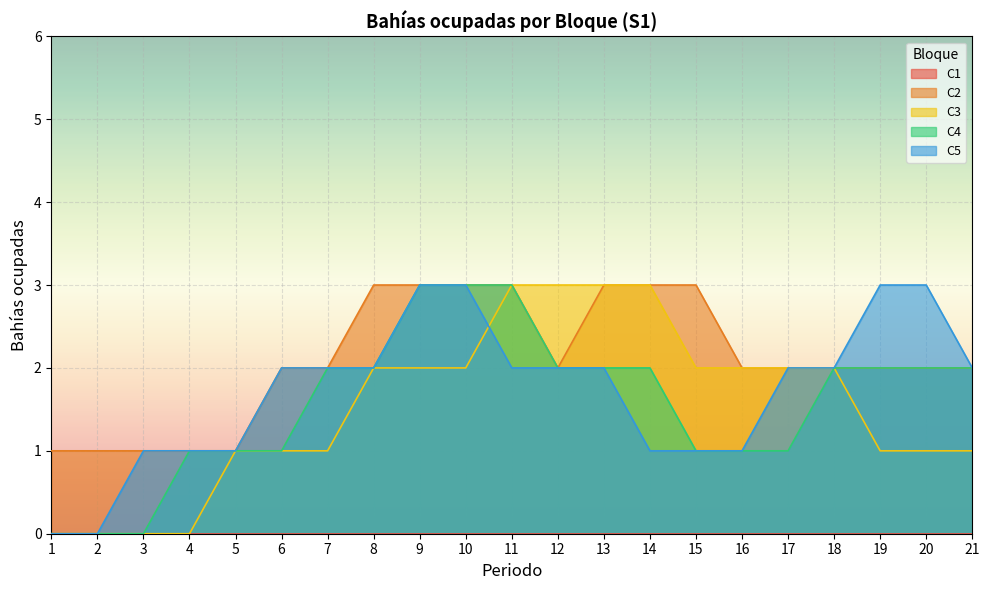

Reading left to right, what are all the values shown in this chart?

C2: 1	1	1	1	1	2	2	3	3	3	3	2	3	3	3	2	2	2	2	2	2
C3: 0	0	0	0	1	1	1	2	2	2	3	3	3	3	2	2	2	2	1	1	1
C4: 0	0	0	1	1	1	2	2	3	3	3	2	2	2	1	1	1	2	2	2	2
C5: 0	0	1	1	1	2	2	2	3	3	2	2	2	1	1	1	2	2	3	3	2